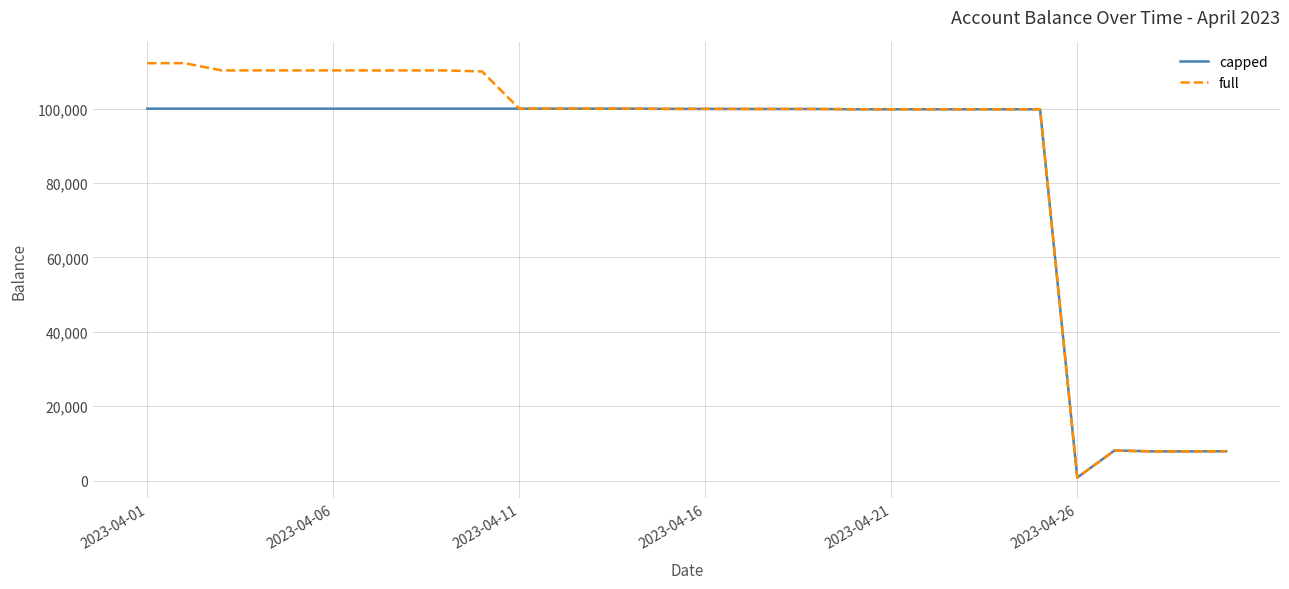

Rank the series by their maximum value, from lowest to highest.

capped, full